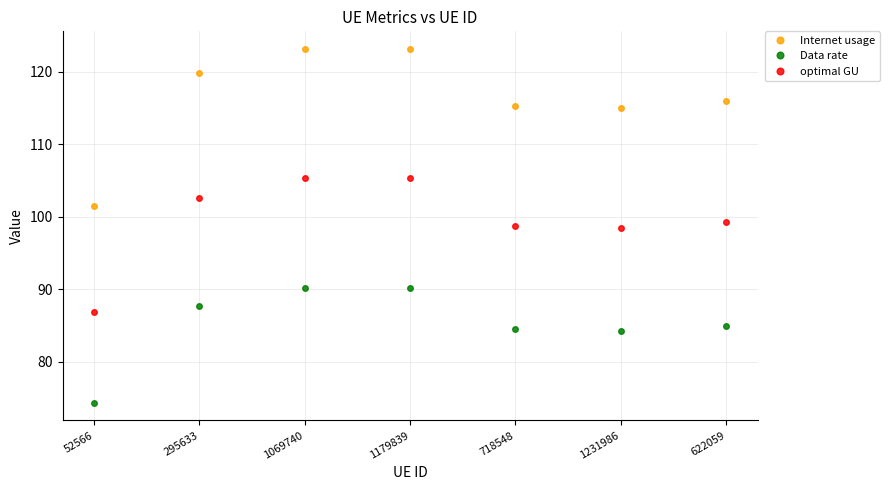

Reading left to right, transcribe all the data shown in this chart.

Internet usage: 52566=101.5	295633=119.8	1069740=123.1	1179839=123.1	718548=115.3	1231986=115.0	622059=116.0
Data rate: 52566=74.3	295633=87.7	1069740=90.2	1179839=90.2	718548=84.5	1231986=84.2	622059=84.9
optimal GU: 52566=86.9	295633=102.5	1069740=105.4	1179839=105.4	718548=98.7	1231986=98.4	622059=99.2